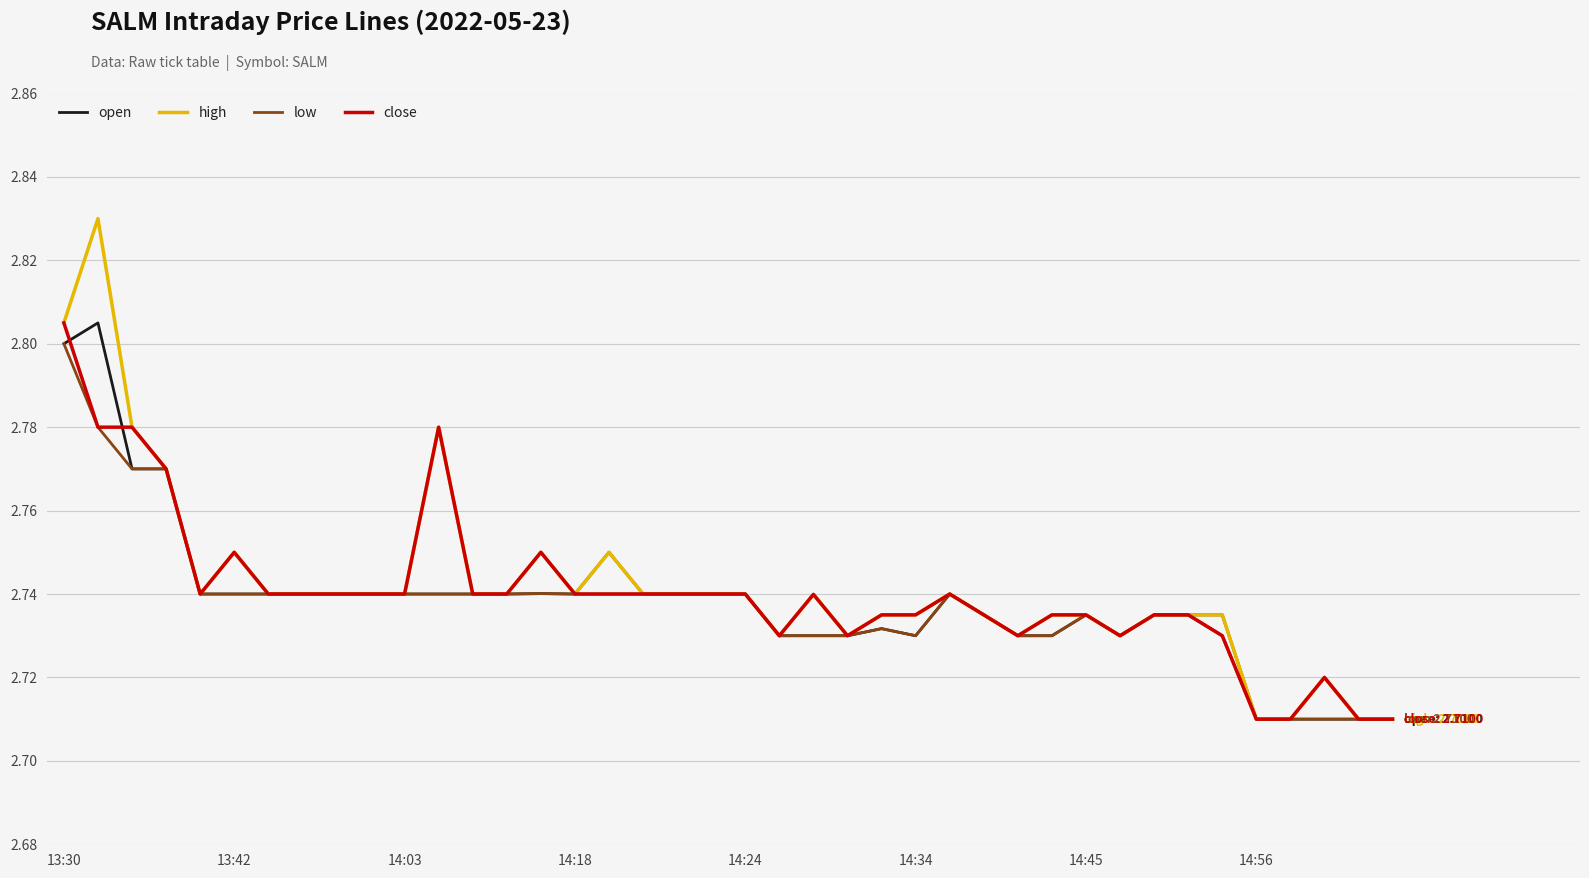

Which series has the widest spread of values?

high